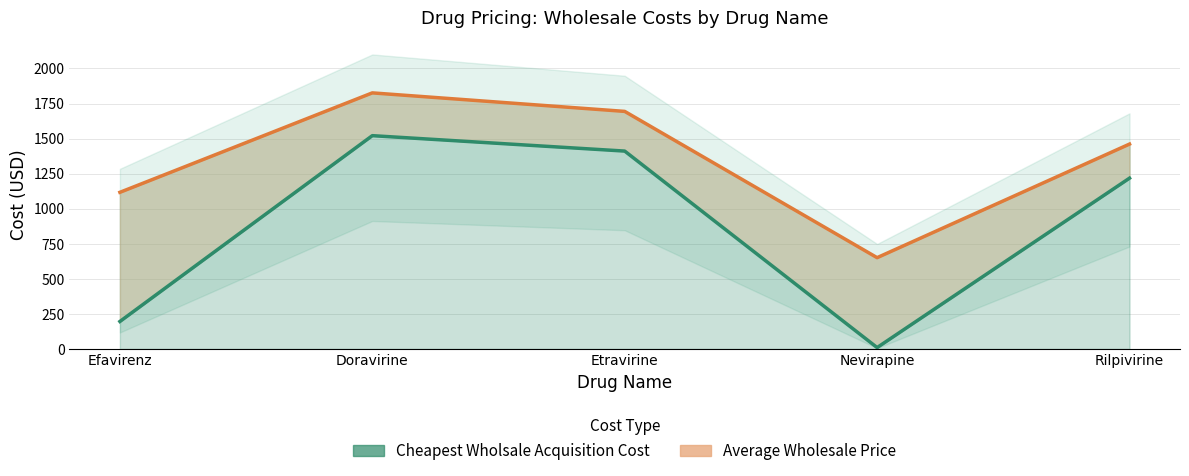

What is the approximate value of Average Wholesale Price at Etravirine, to the nearest 50?

1700